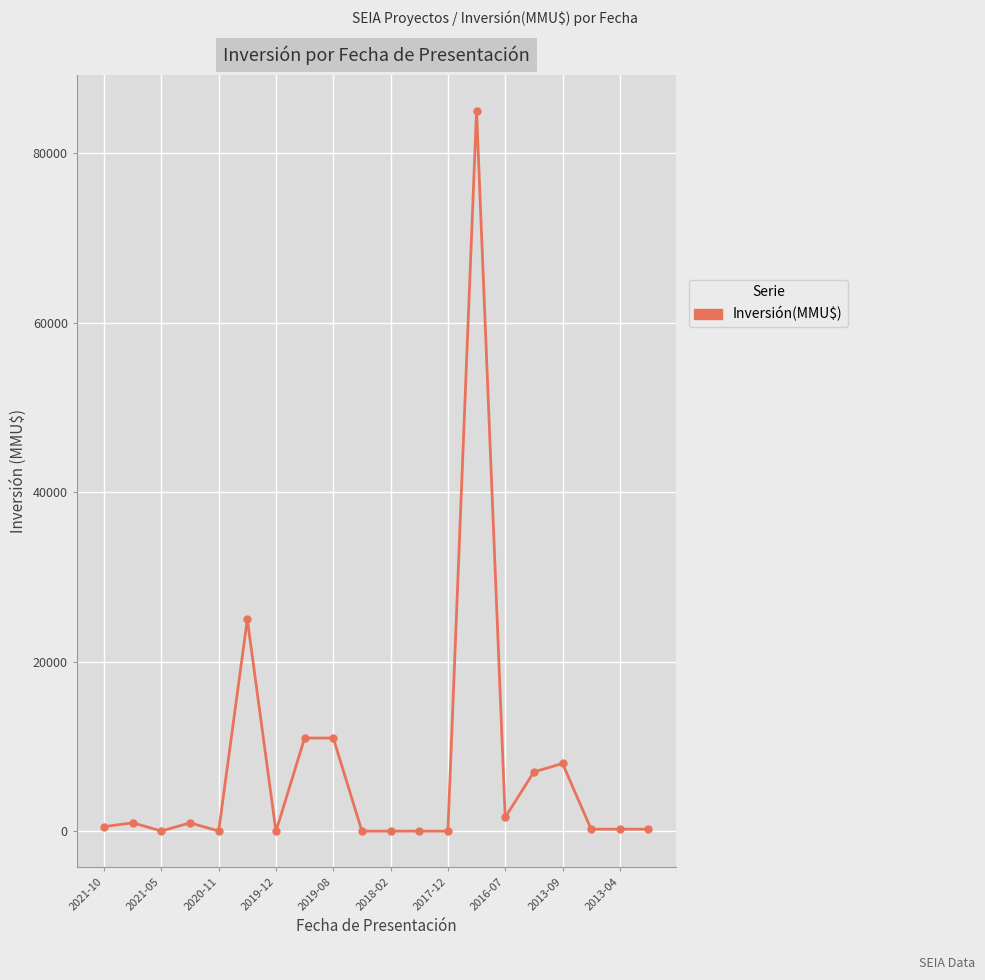

What is the sum of all values?

152103